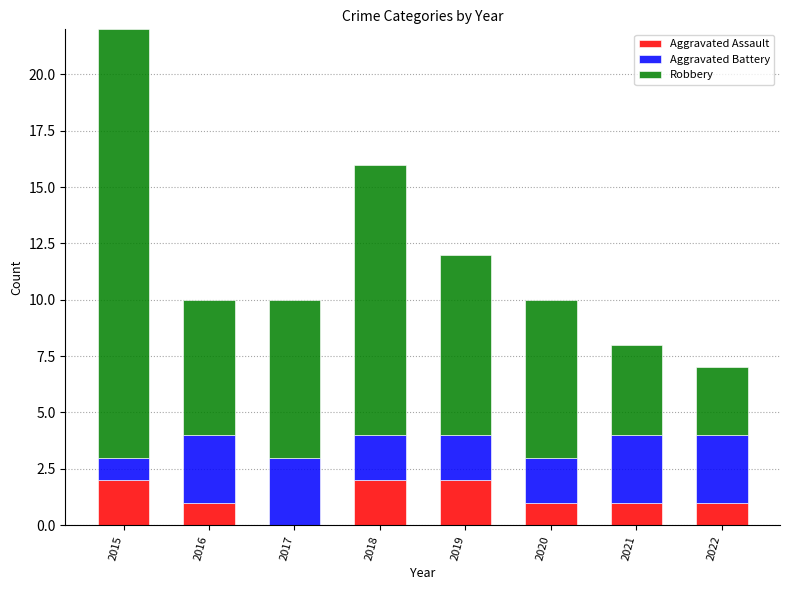

Is it true that Aggravated Assault equals 2 at 2018?

True